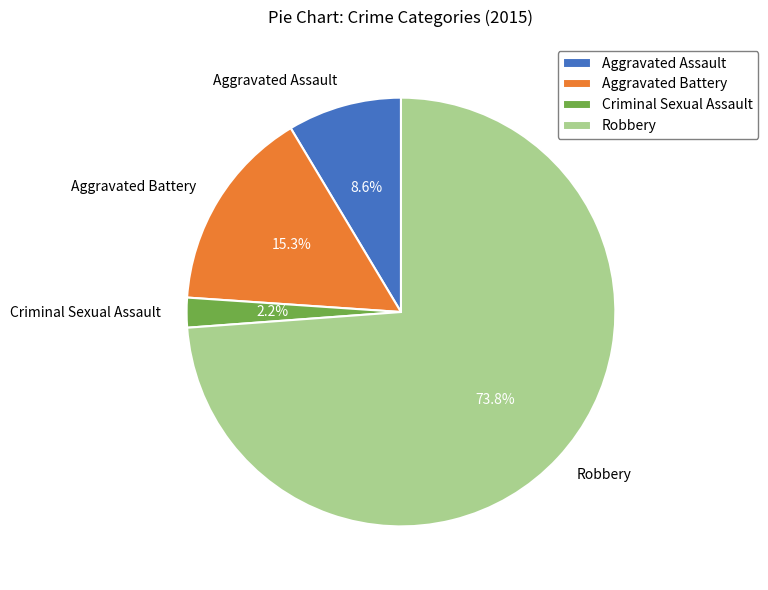

What is the largest slice in the pie chart?

Robbery